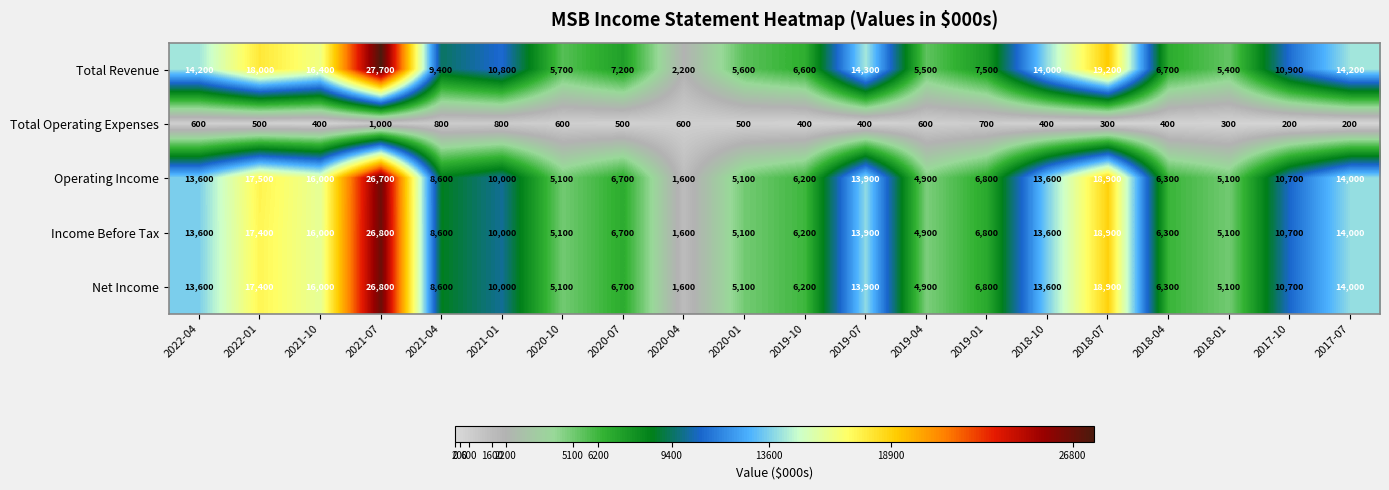

What is the difference between the maximum and minimum values in the Total Operating Expenses series?

800